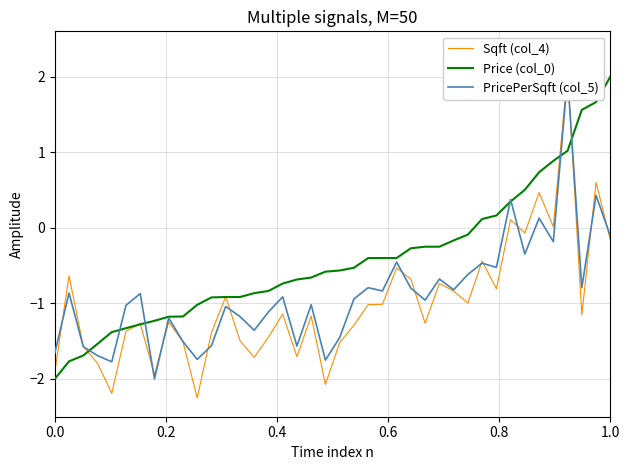

What is the minimum value for Sqft (col_4)?

-2.3